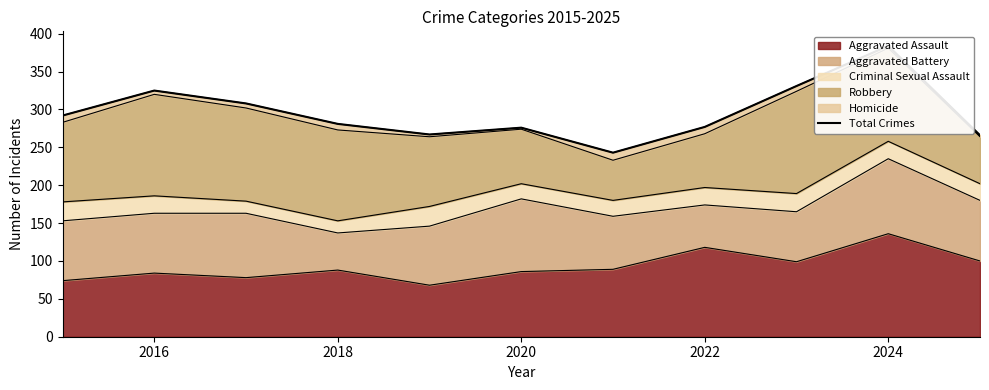

At which label does Aggravated Assault reach its peak?

2024